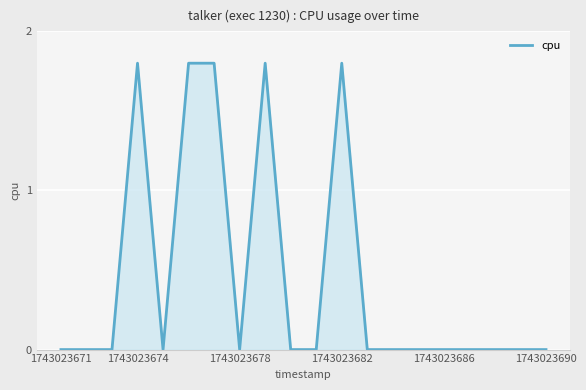

What is the difference between the maximum and minimum values?

1.8